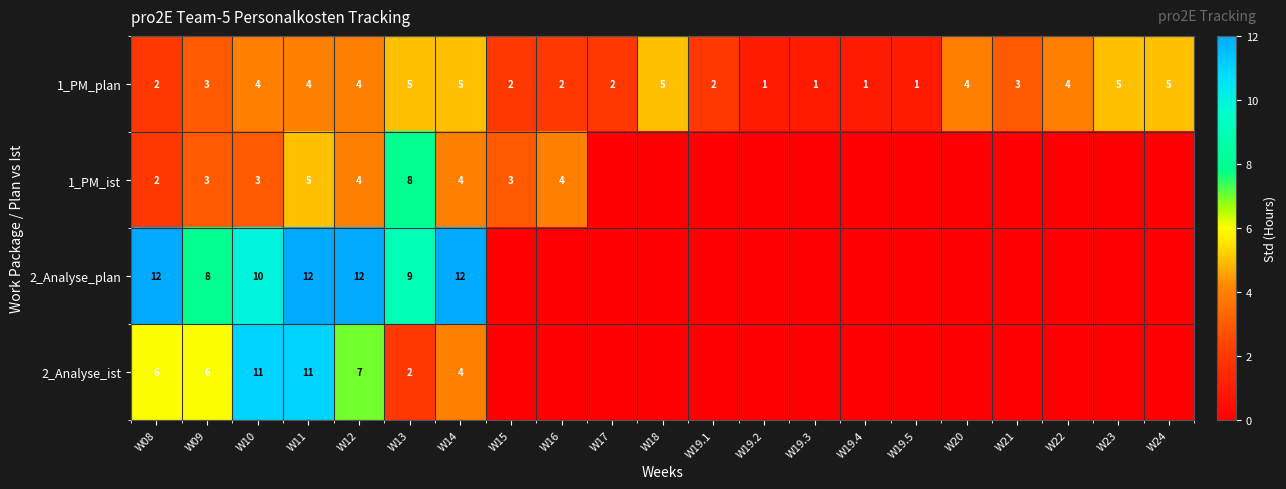

At how many categories does at least one series exceed 11?

4